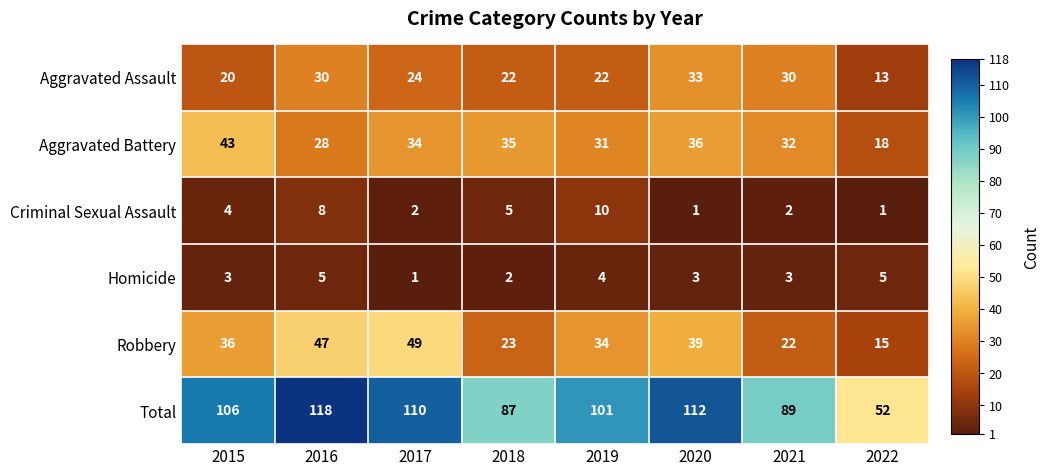

Count the number of categories in the chart.

8